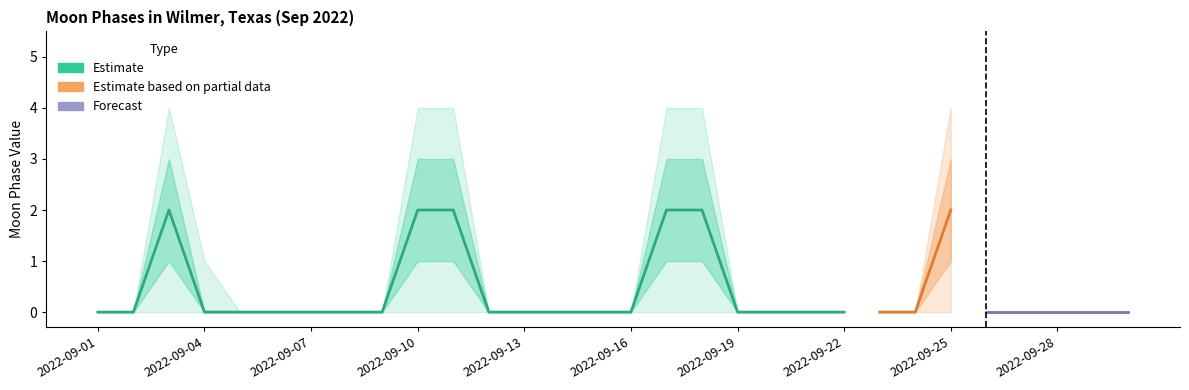

What is the change in value from 2022-09-15 to 2022-09-18?

+2